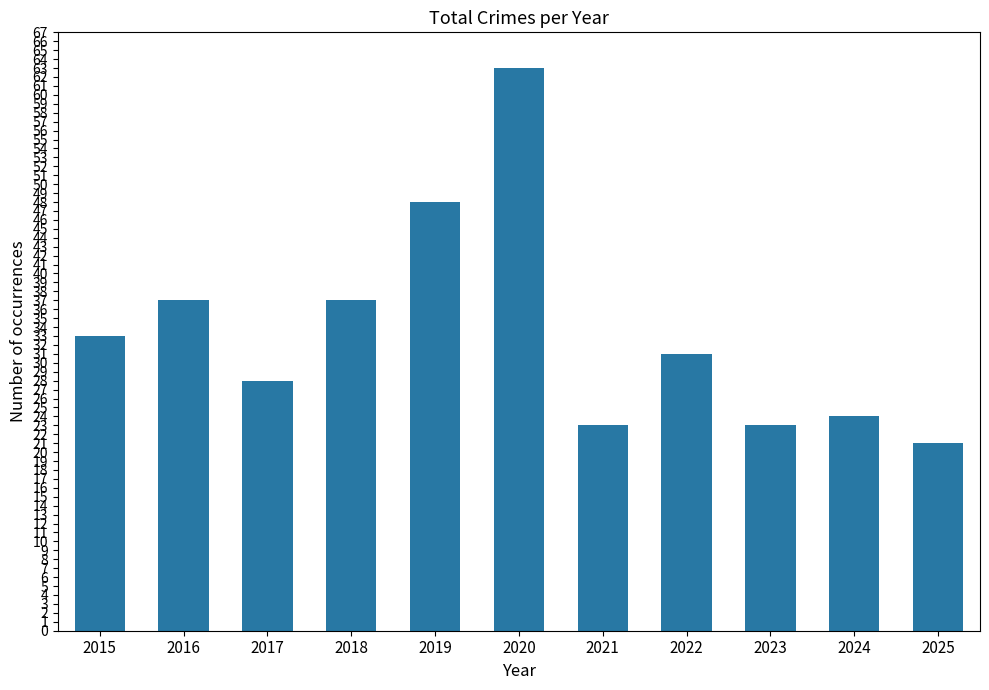

Are the bars grouped side by side (vs. stacked)?

No